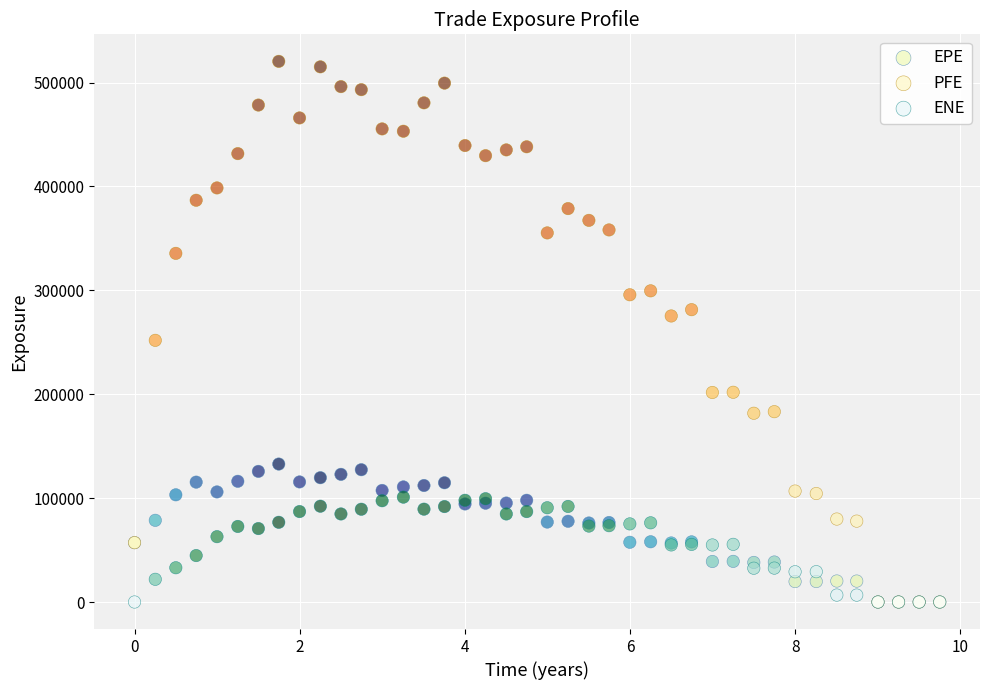

In the PFE series, what Y value is closest to 260194?

251850.0